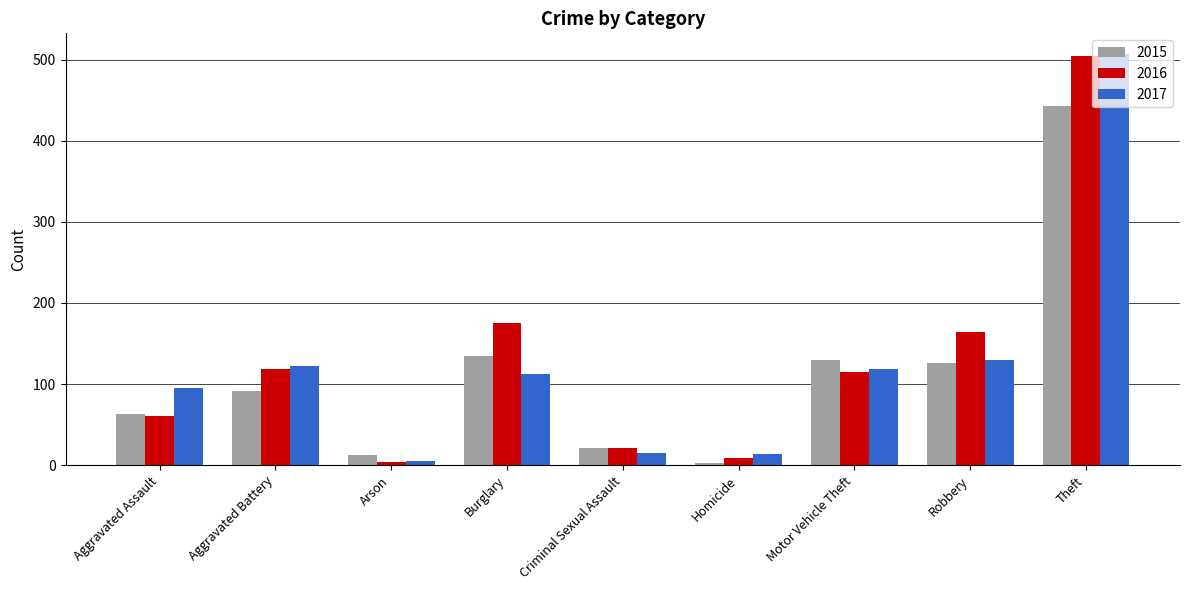

How many bars are there in each group?

3